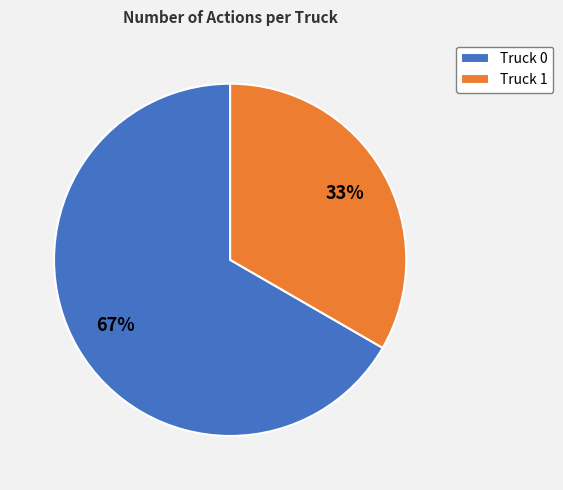

Which slice represents more than half of the pie?

Truck 0